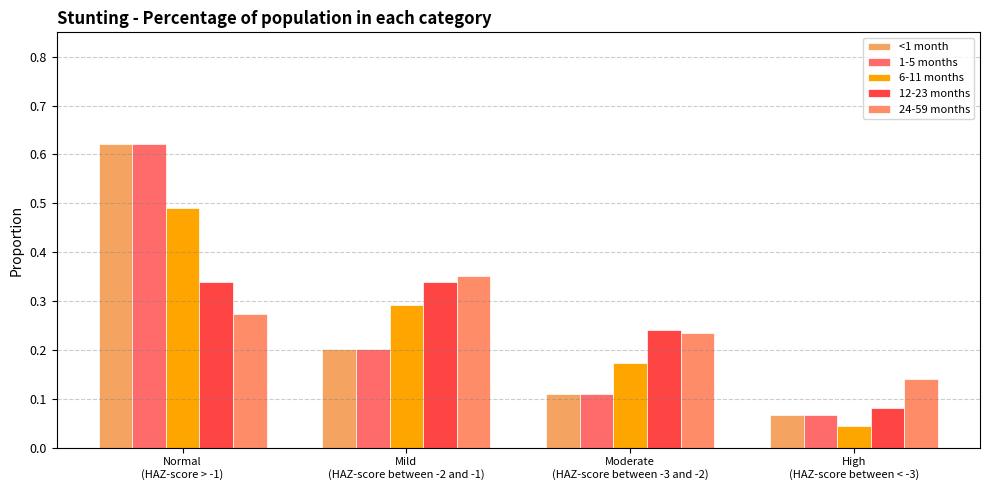

At which label does 6-11 months reach its minimum?

High
(HAZ-score between < -3)